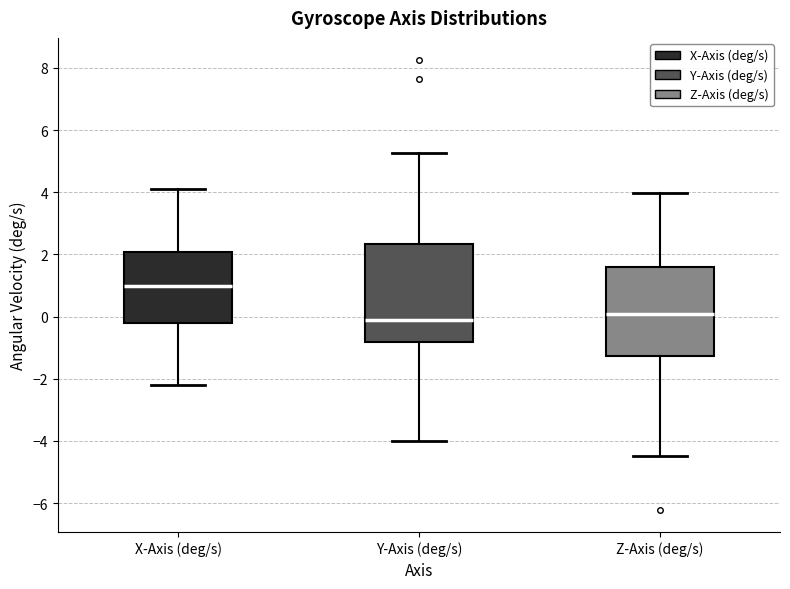

Which box's median line is the highest?

X-Axis (deg/s)